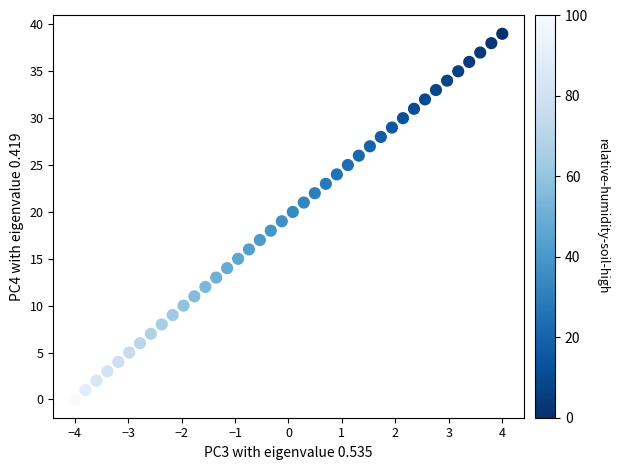

What is the range of Y values (max minus min)?

39